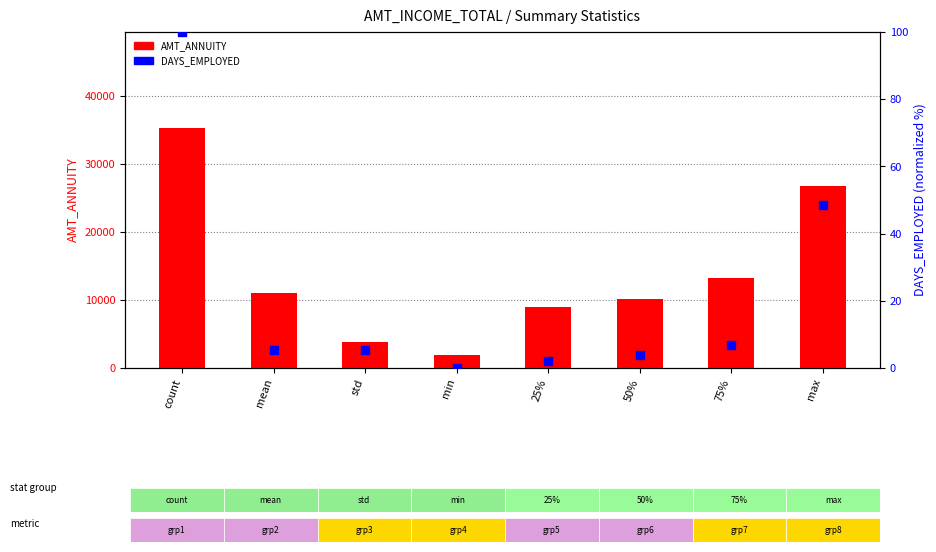

Is the value of AMT_ANNUITY at 50% greater than the value of DAYS_EMPLOYED at 50%?

Yes